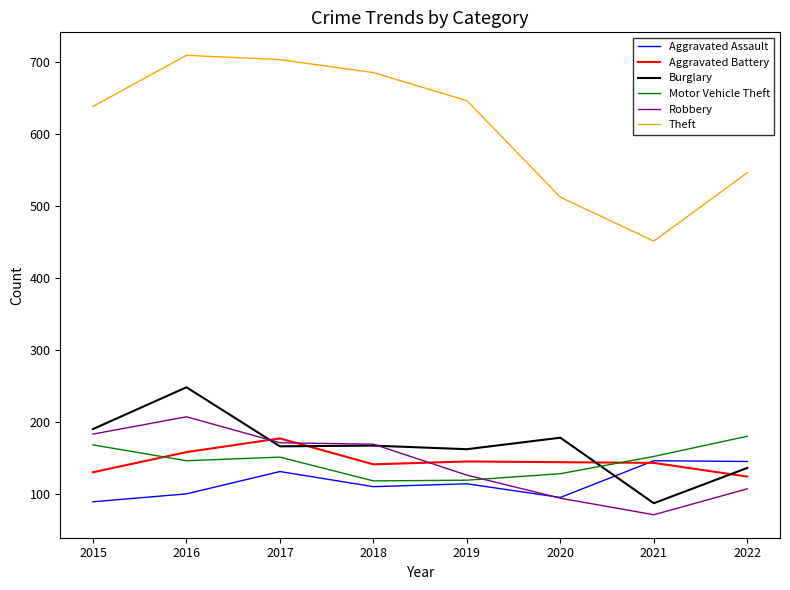

How many lines are shown in the chart?

6